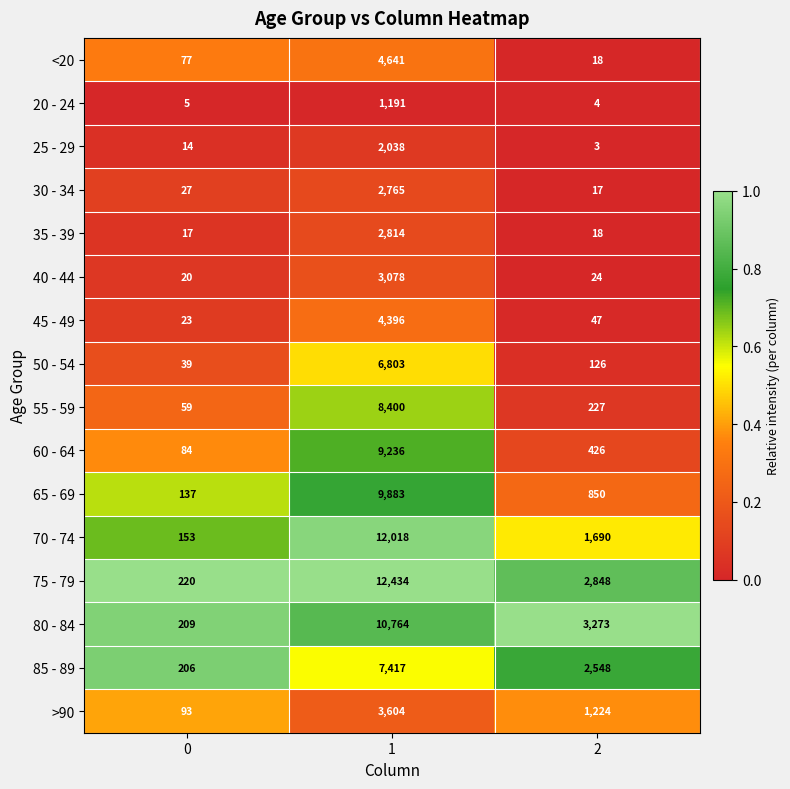

How many data points in 30 - 34 are less than 27?

1